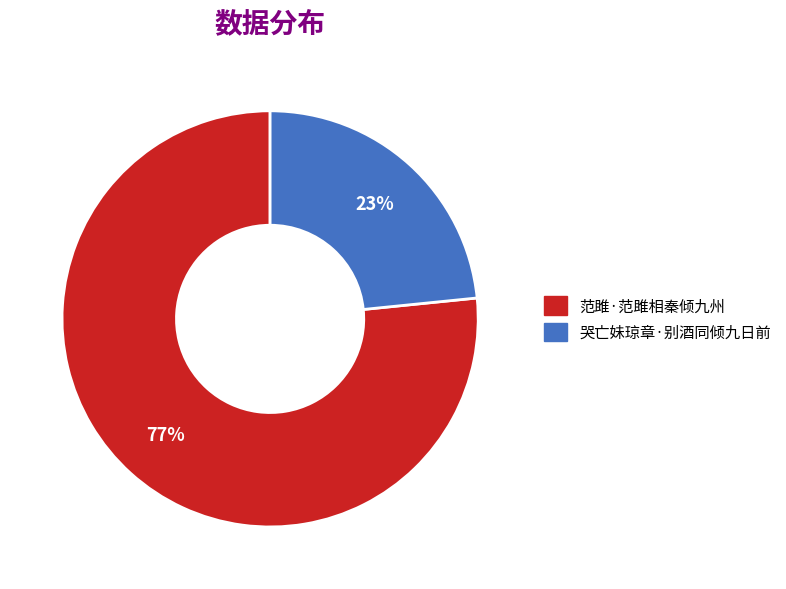

Is the sum of 哭亡妹琼章·别酒同倾九日前 and 范雎·范雎相秦倾九州 greater than half?

Yes